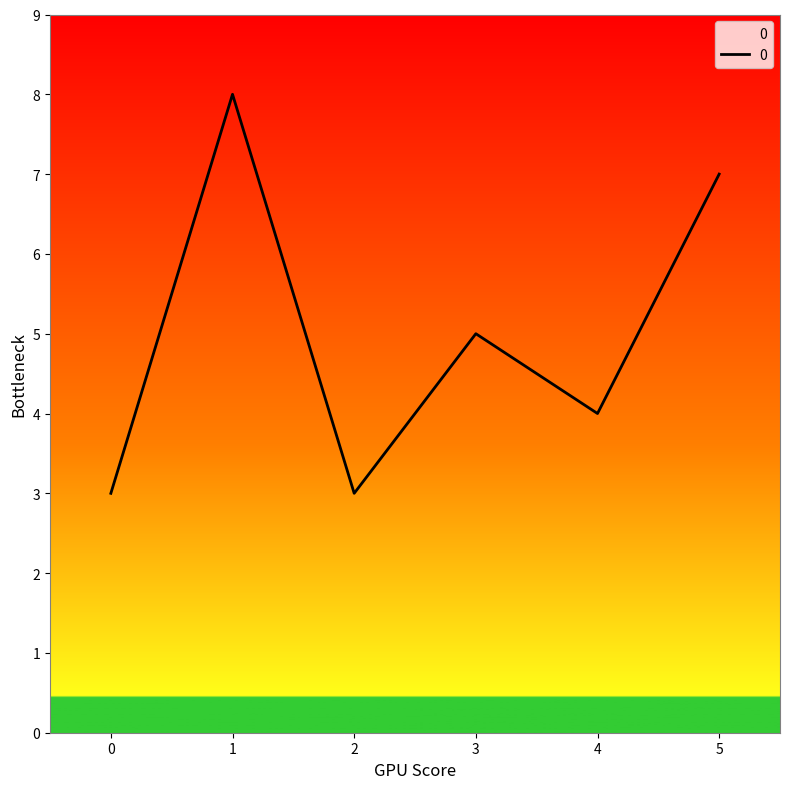

Where is the first local minimum?

2